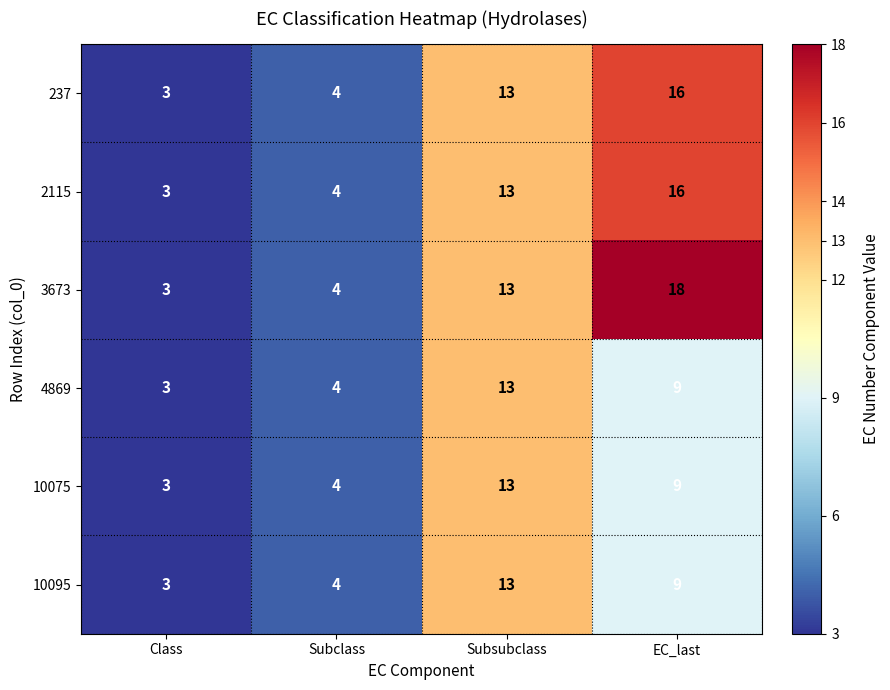

Count the number of categories in the chart.

4